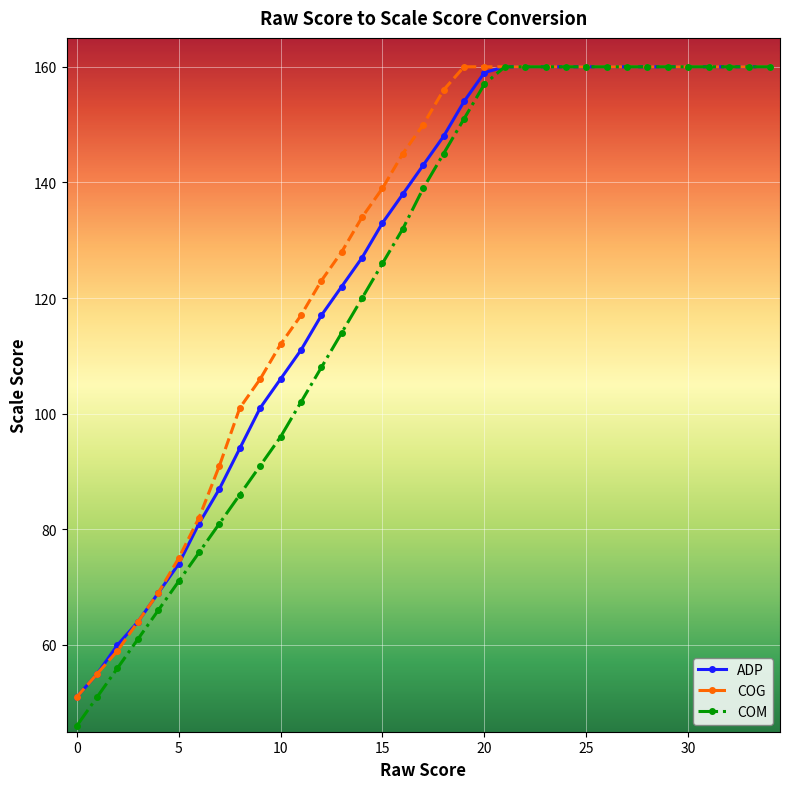

Which series has the widest spread of values?

COM